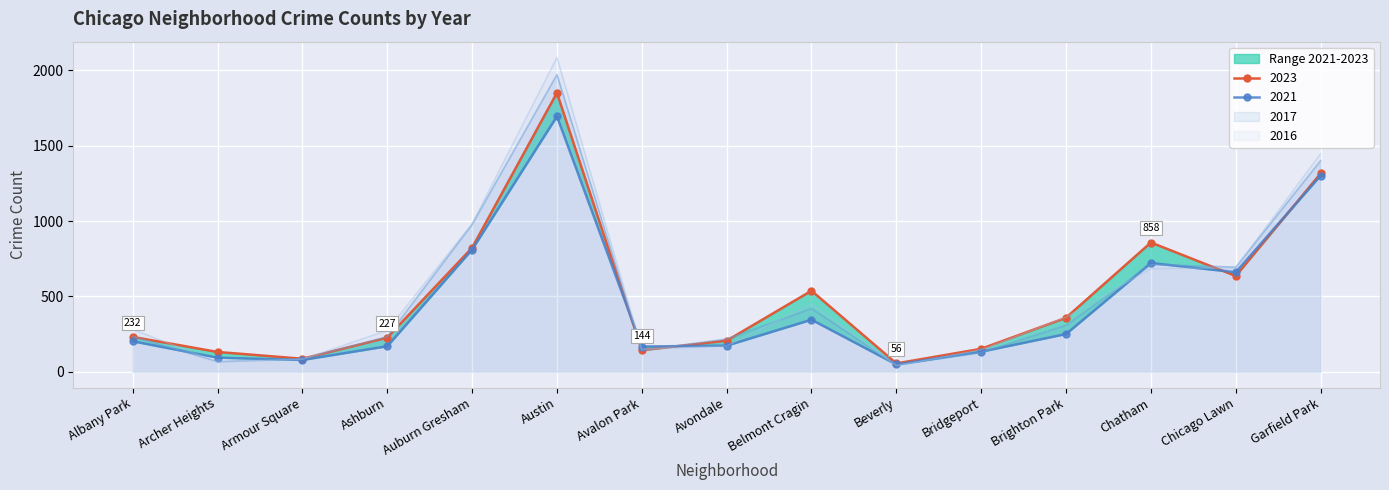

What is the value of the 2017 point at the 3rd from the left?

87